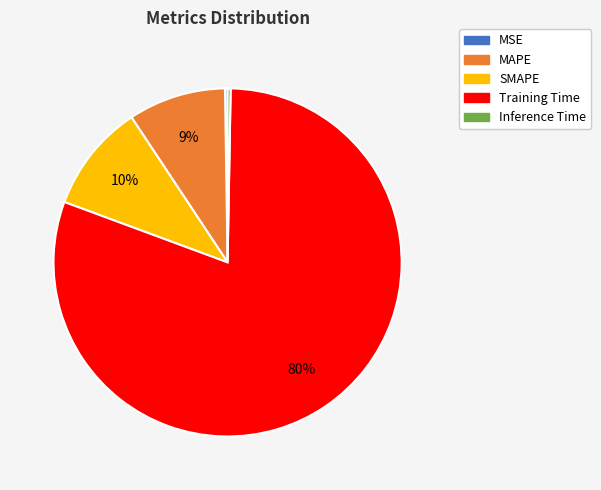

What percentage is the MAPE slice, to the nearest percent?

9%